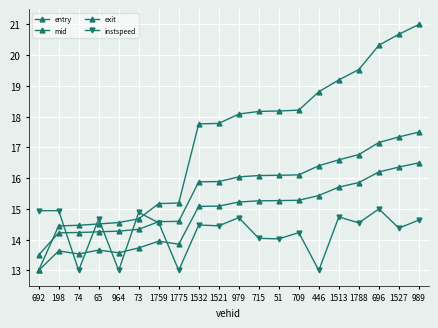

Is the value of mid at 692 greater than the value of instspeed at 65?

No